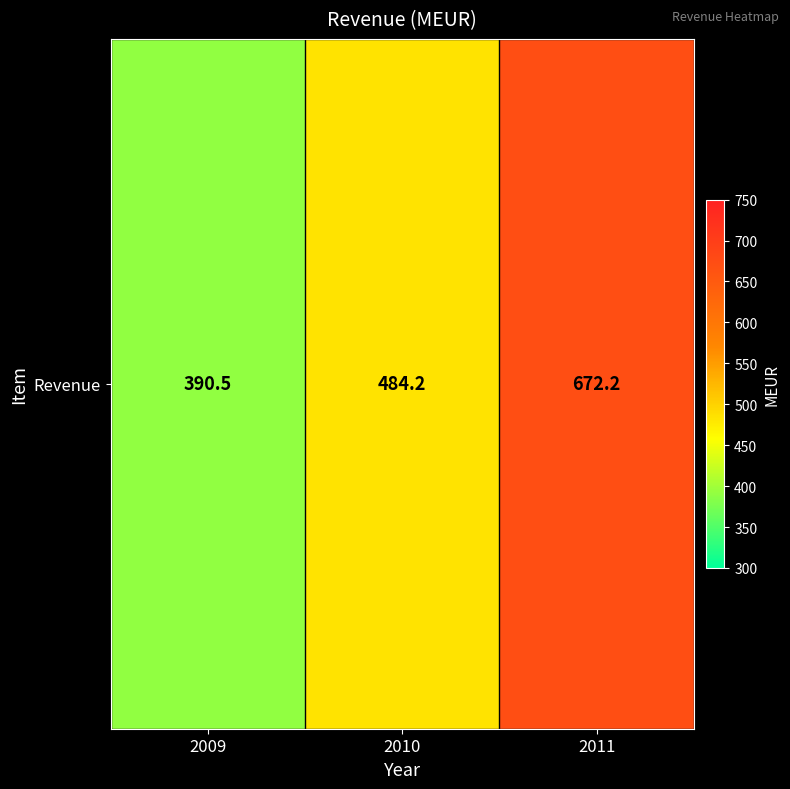

Which category has the highest value across all series?

2011